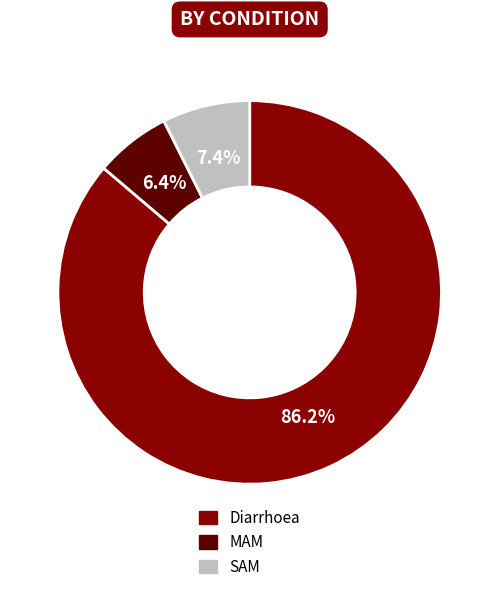

Count the number of slices in the pie.

3